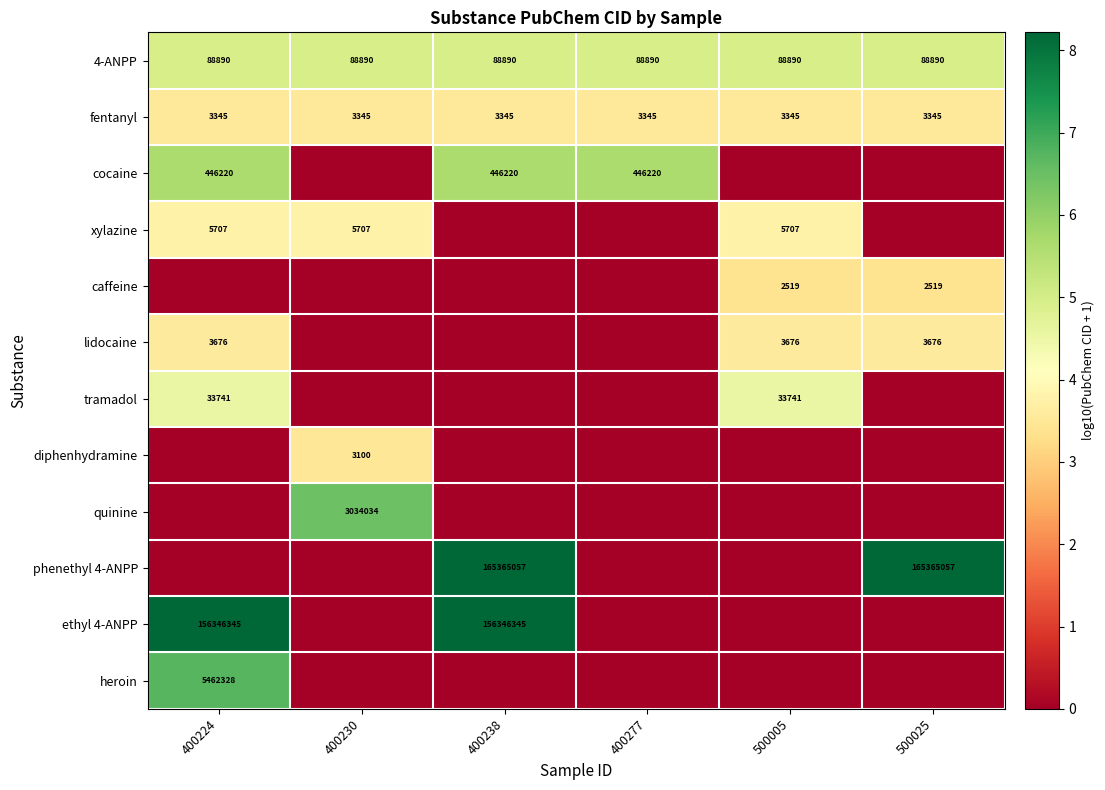

List the series in order of their peak value, highest first.

phenethyl 4-ANPP, ethyl 4-ANPP, heroin, quinine, cocaine, 4-ANPP, tramadol, xylazine, lidocaine, fentanyl, diphenhydramine, caffeine